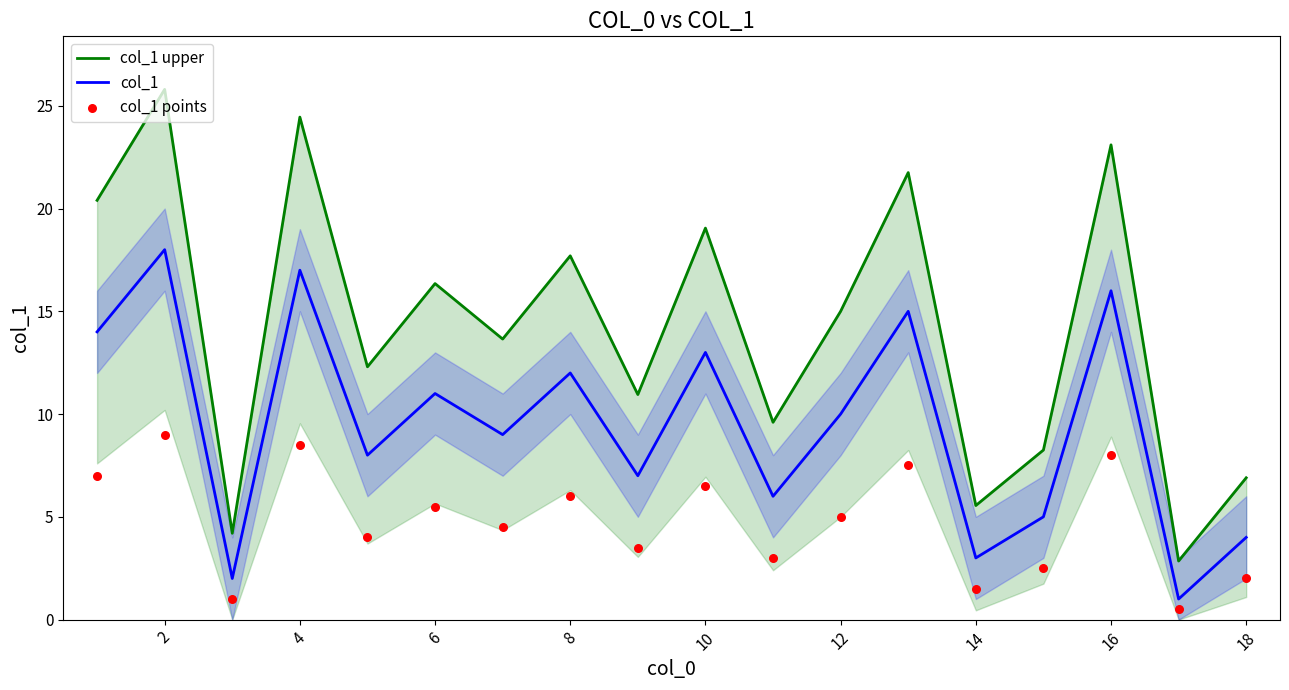

Which series reaches the minimum Y coordinate?

col_1 points